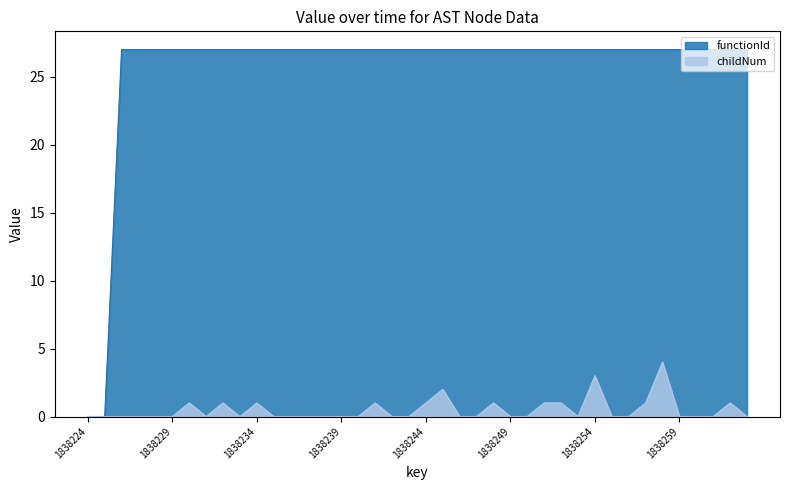

Reading right to left, transcribe all the data shown in this chart.

functionId: 1838263=27	1838262=27	1838261=27	1838260=27	1838259=27	1838258=27	1838257=27	1838256=27	1838255=27	1838254=27	1838253=27	1838252=27	1838251=27	1838250=27	1838249=27	1838248=27	1838247=27	1838246=27	1838245=27	1838244=27	1838243=27	1838242=27	1838241=27	1838240=27	1838239=27	1838238=27	1838237=27	1838236=27	1838235=27	1838234=27	1838233=27	1838232=27	1838231=27	1838230=27	1838229=27	1838228=27	1838227=27	1838226=27	1838225=0	1838224=0
childNum: 1838263=0	1838262=1	1838261=0	1838260=0	1838259=0	1838258=4	1838257=1	1838256=0	1838255=0	1838254=3	1838253=0	1838252=1	1838251=1	1838250=0	1838249=0	1838248=1	1838247=0	1838246=0	1838245=2	1838244=1	1838243=0	1838242=0	1838241=1	1838240=0	1838239=0	1838238=0	1838237=0	1838236=0	1838235=0	1838234=1	1838233=0	1838232=1	1838231=0	1838230=1	1838229=0	1838228=0	1838227=0	1838226=0	1838225=0	1838224=0